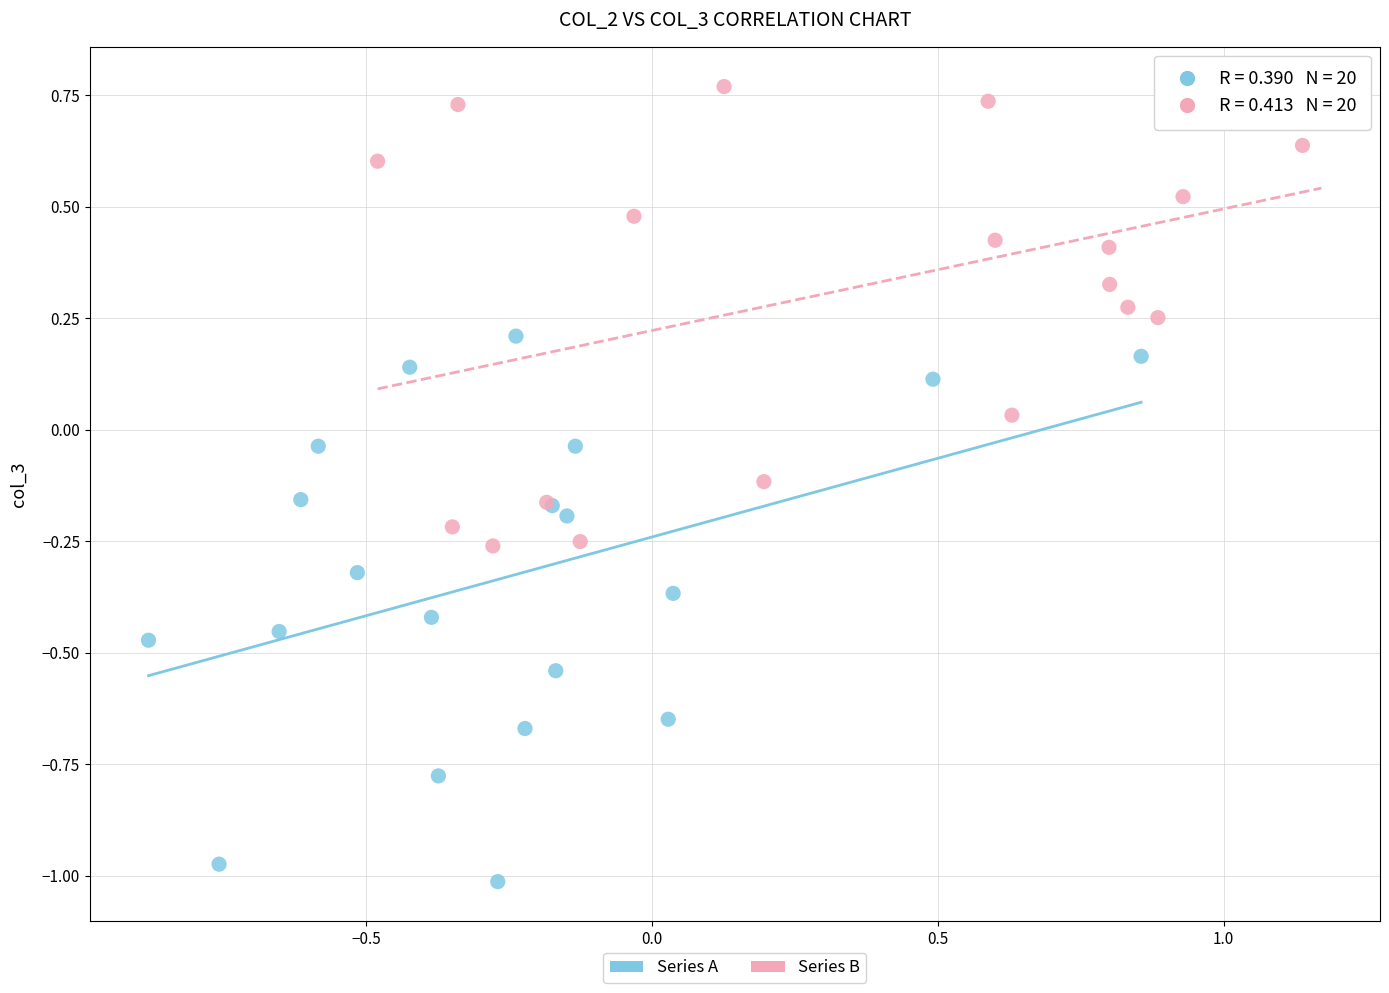

Which series contains the lowest Y value?

Series A